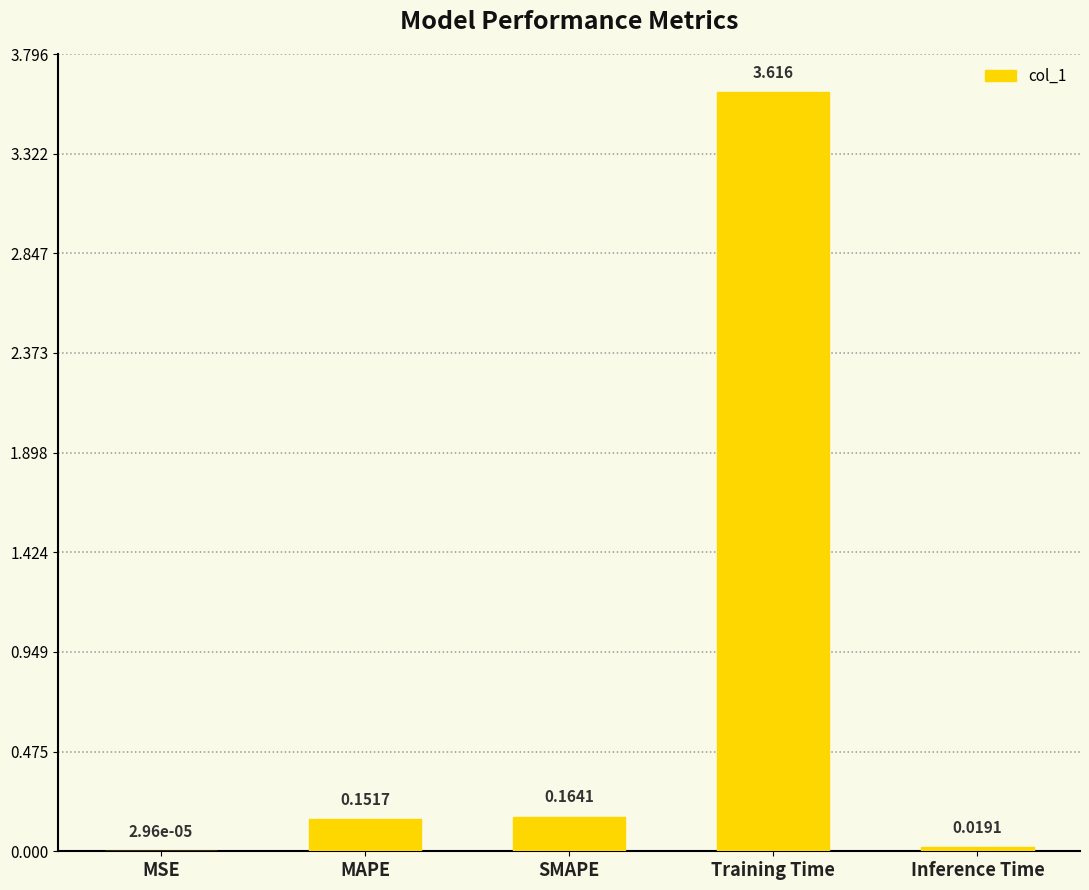

What is the difference between the values at MAPE and Training Time?

3.5